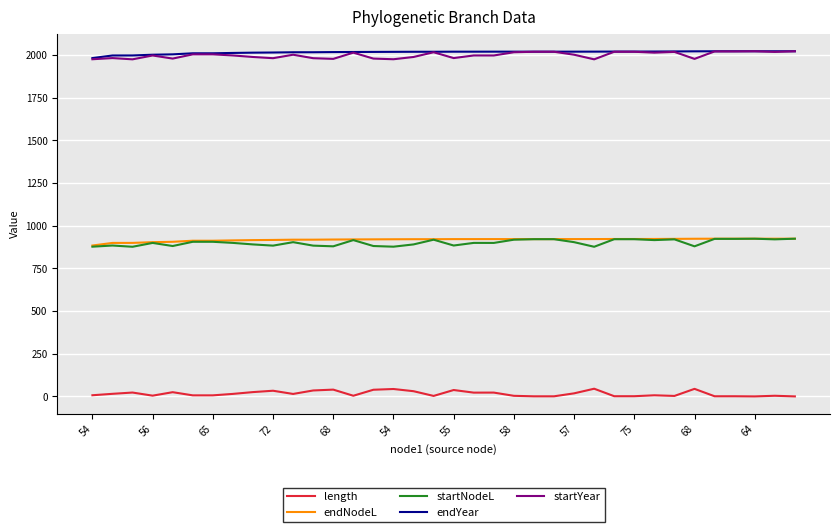

True or false: startYear and length cross at least once.

False